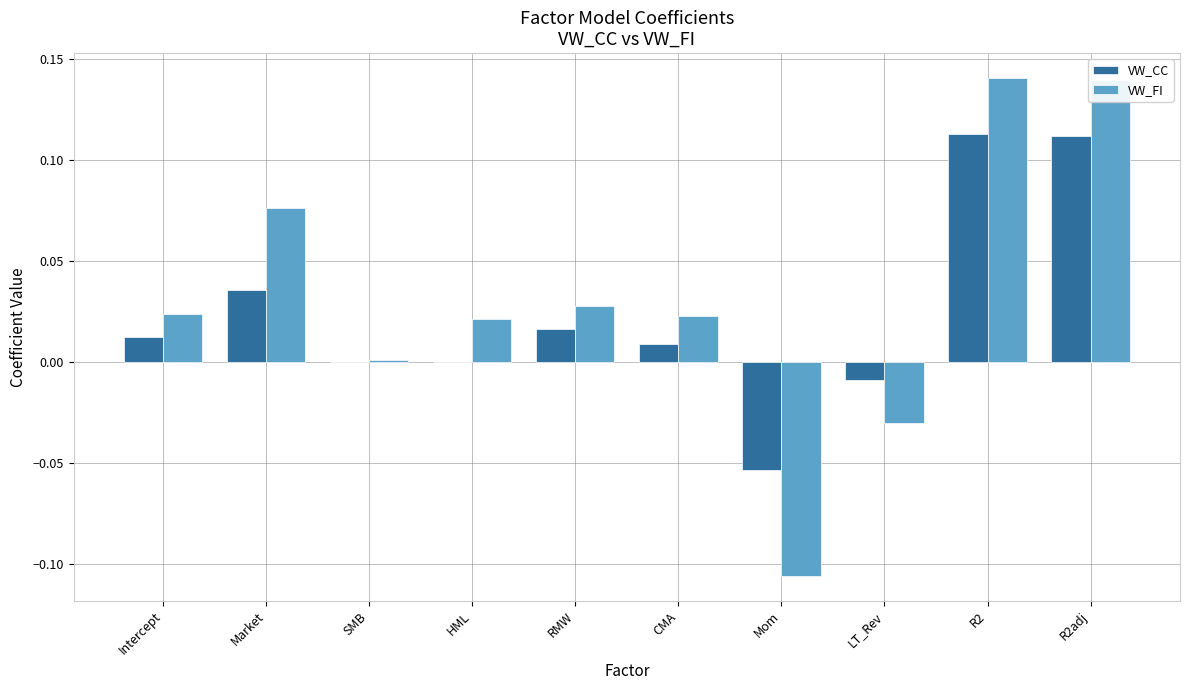

The VW_FI series shows 0.0 at Market. True or false?

False